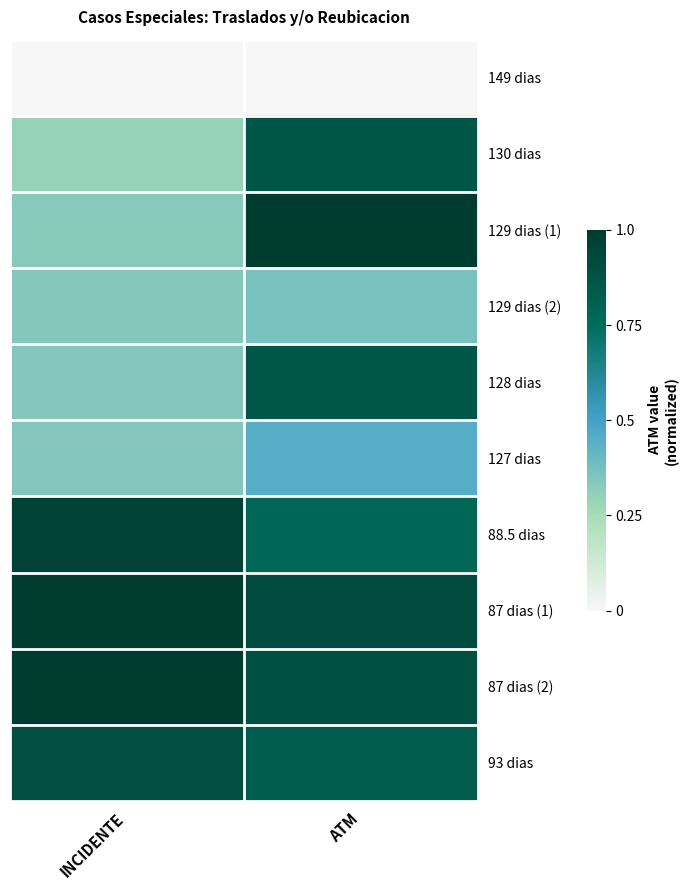

Which label corresponds to the largest value in the chart?

ATM